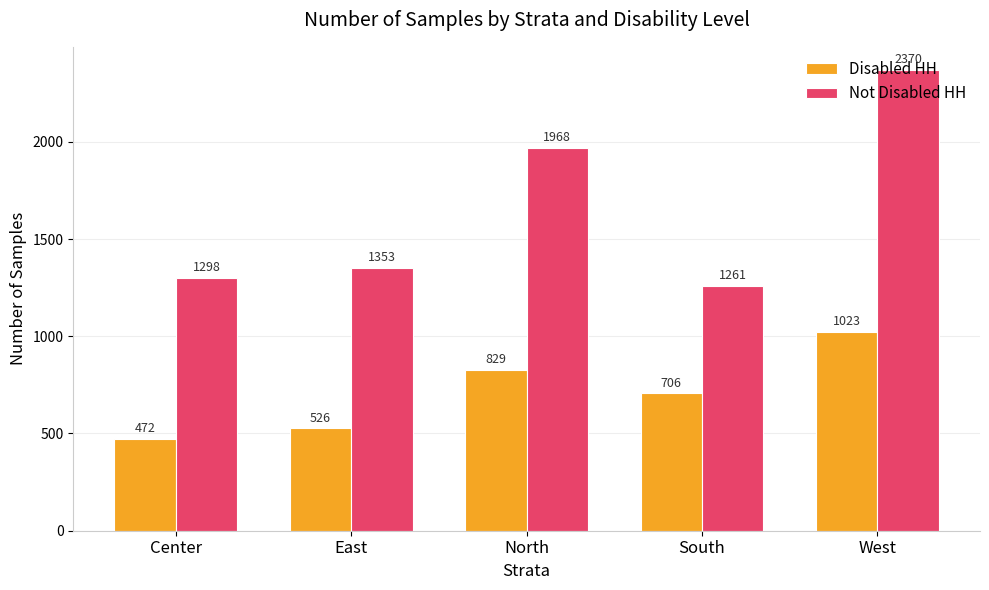

Reading left to right, extract all data points from this chart.

Disabled HH: Center=472	East=526	North=829	South=706	West=1023
Not Disabled HH: Center=1298	East=1353	North=1968	South=1261	West=2370